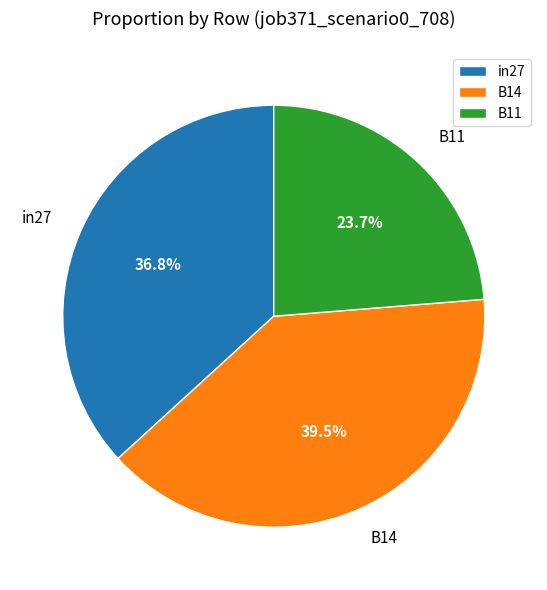

Does any single category account for the majority?

No